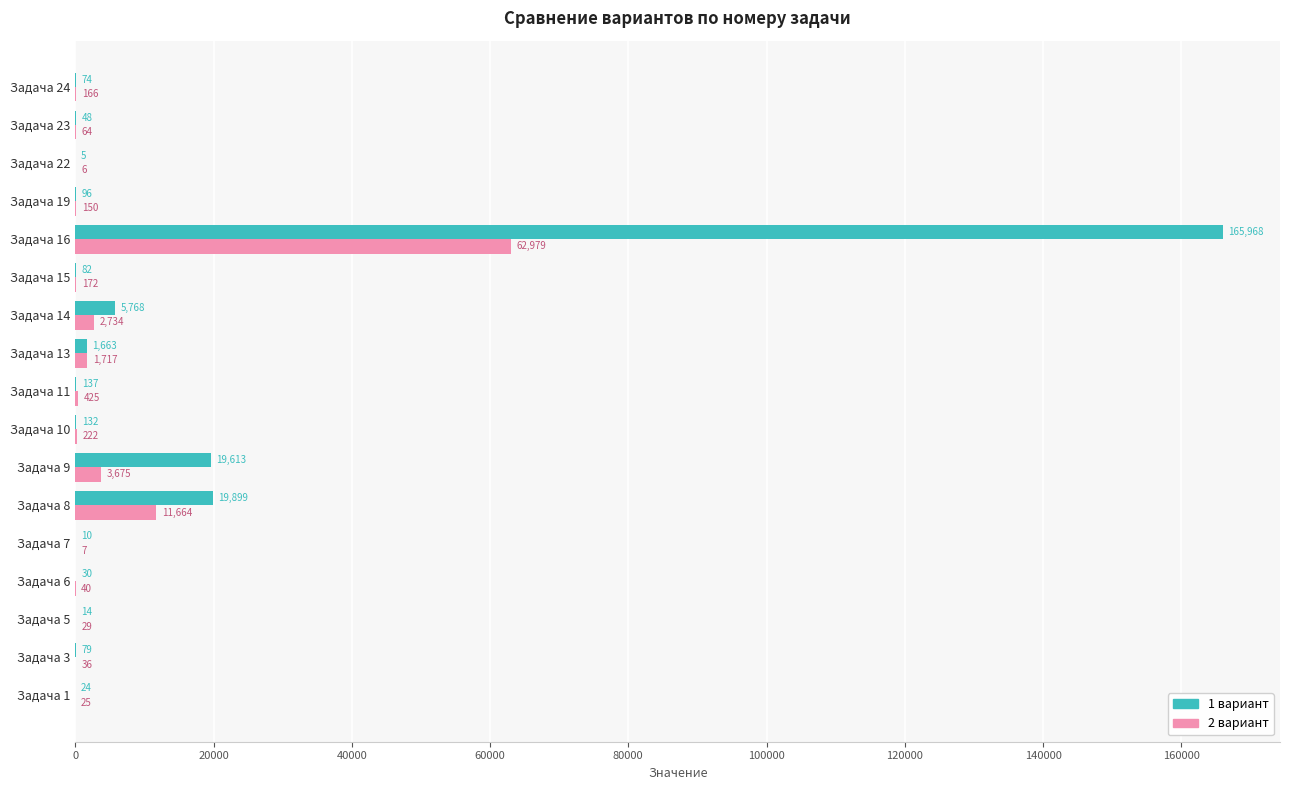

The value of 2 вариант at Задача 10 is 222. True or false?

True